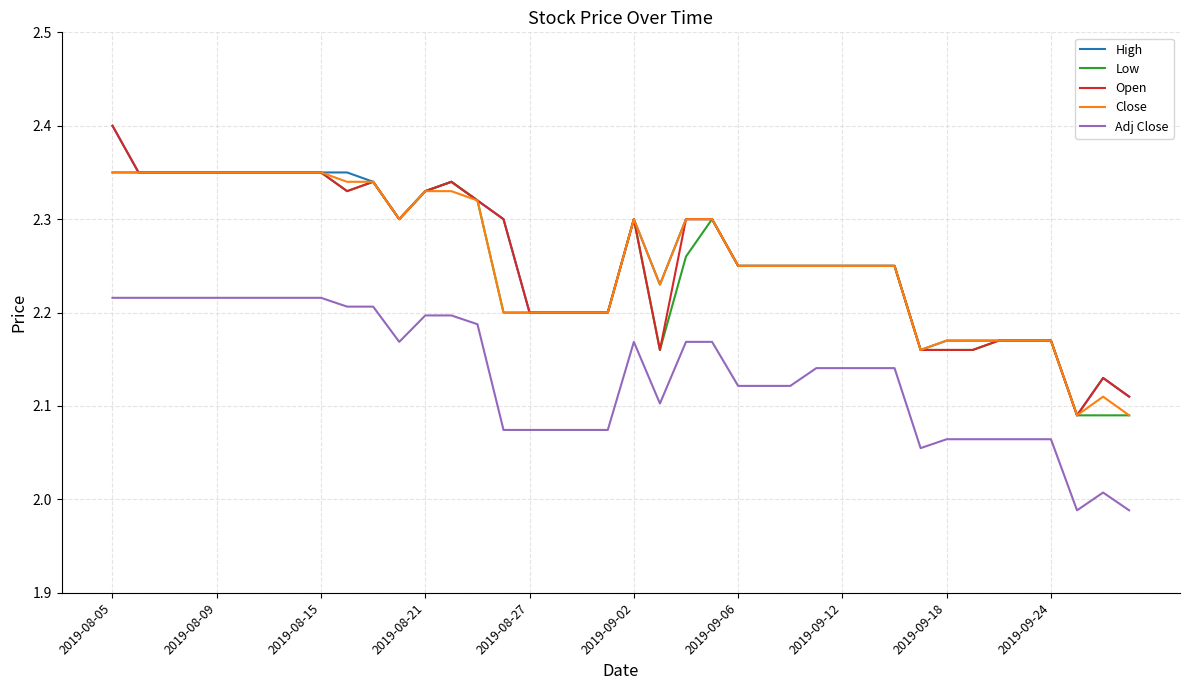

True or false: Adj Close and Close cross at least once.

False